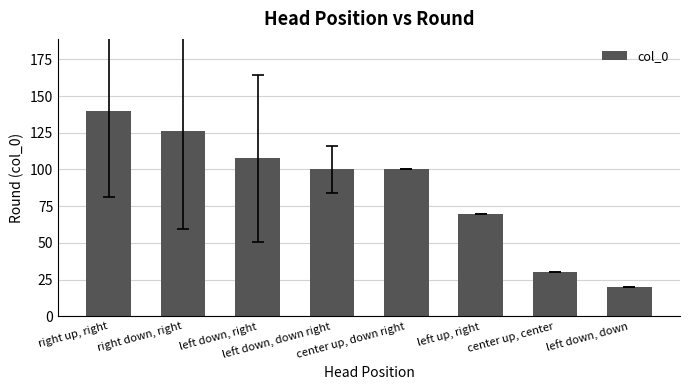

What is the difference between the values at center up, center and right down, right?

96.0